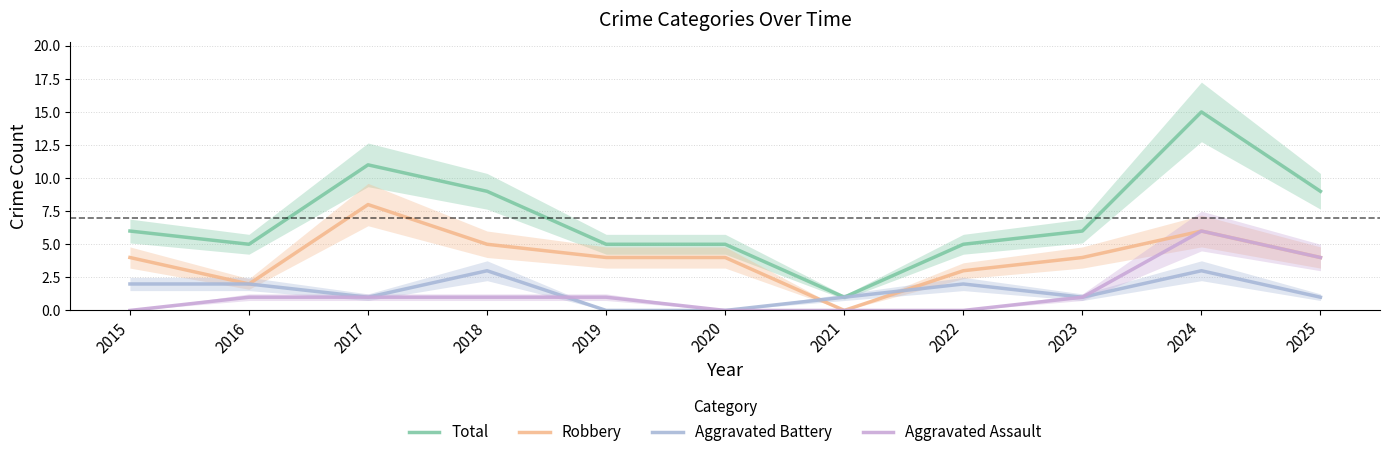

Is it true that Total equals 6 at 2015?

True